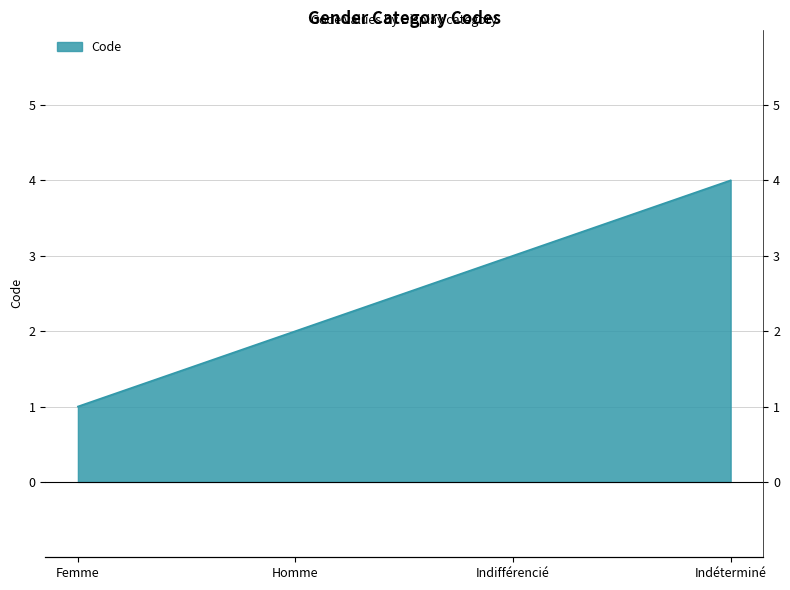

True or false: the data shows 1 at Femme.

True